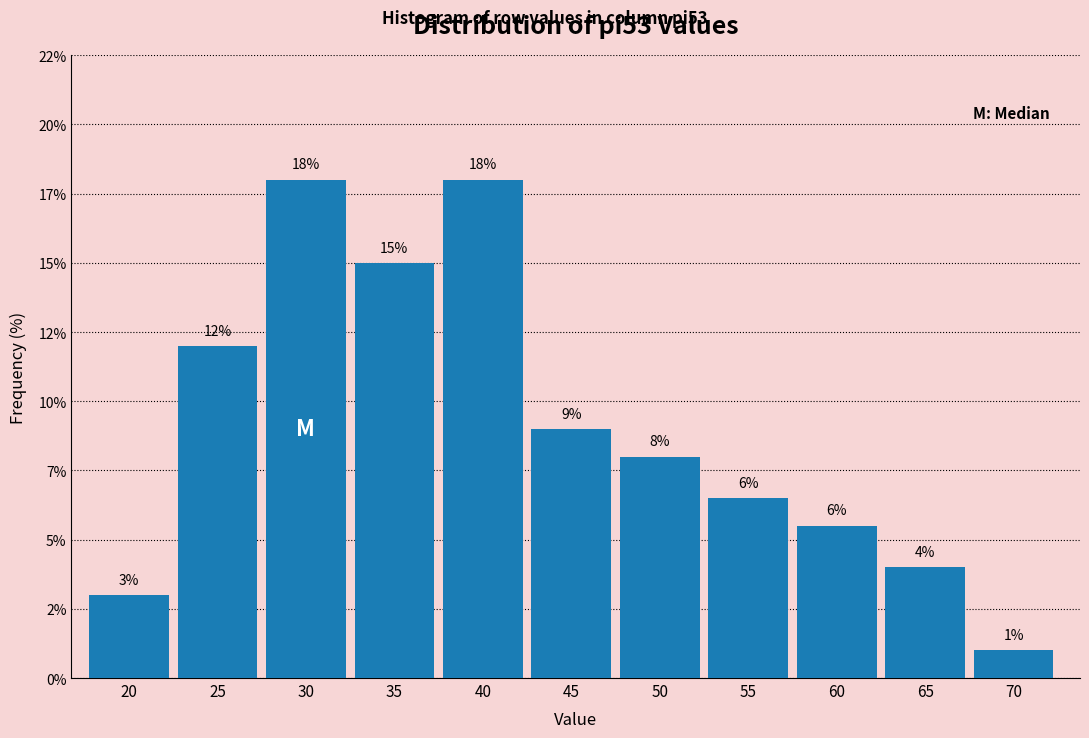

Does the chart contain any negative values?

No